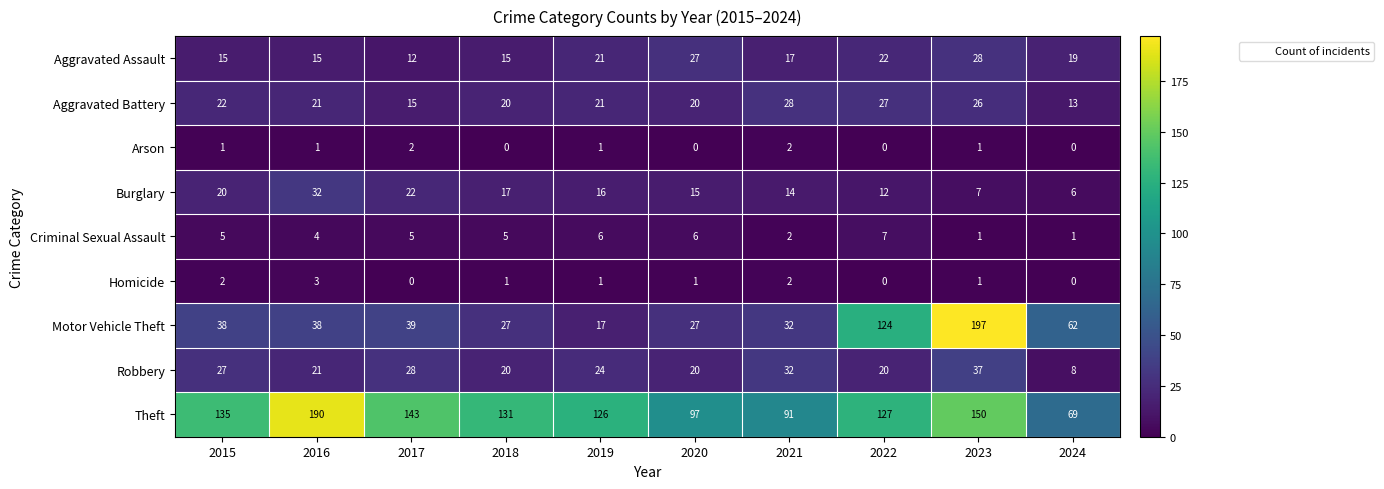

What is the average value of the Burglary series?

16